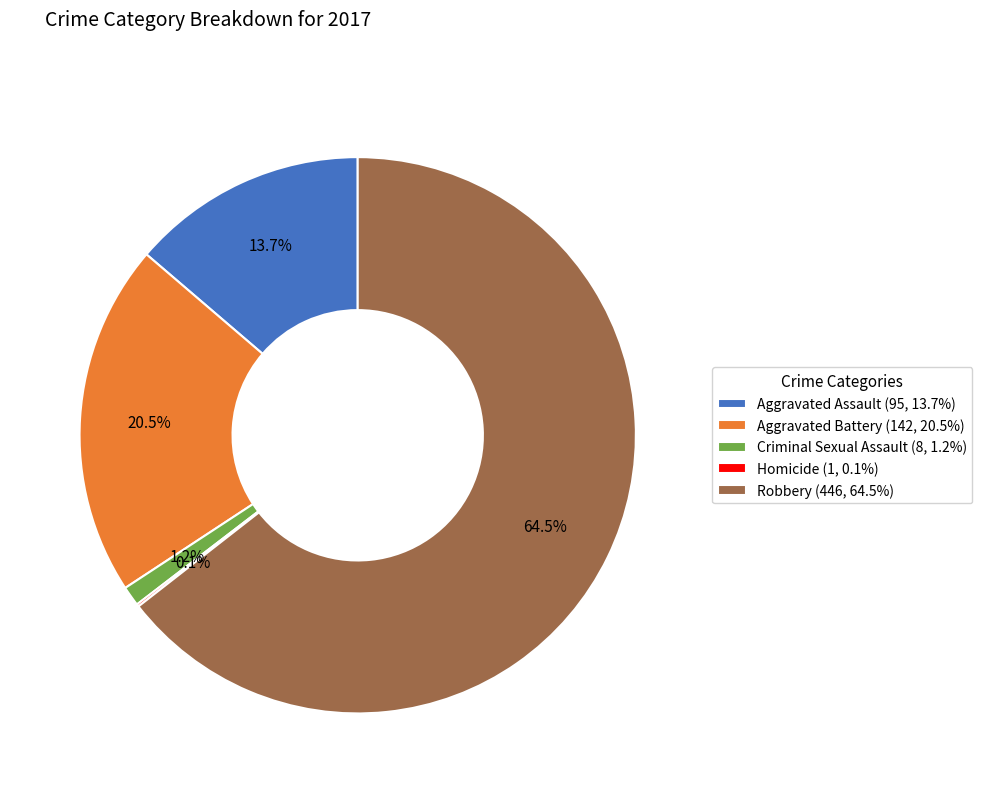

Approximately how many times larger is the value at Robbery (446, 64.5%) compared to Aggravated Battery (142, 20.5%)?

3.1